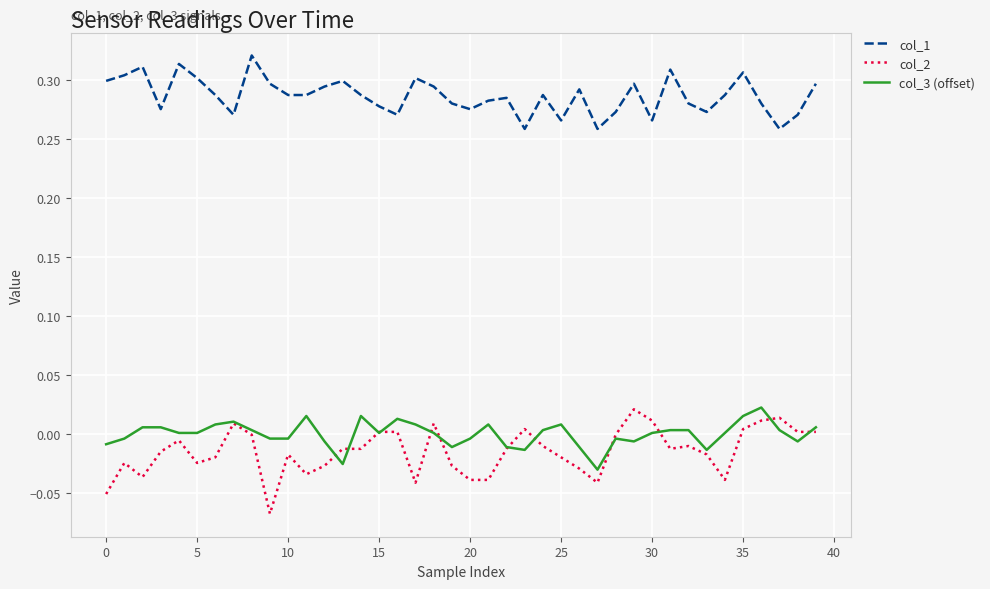

True or false: col_3 (offset) and col_1 cross at least once.

False